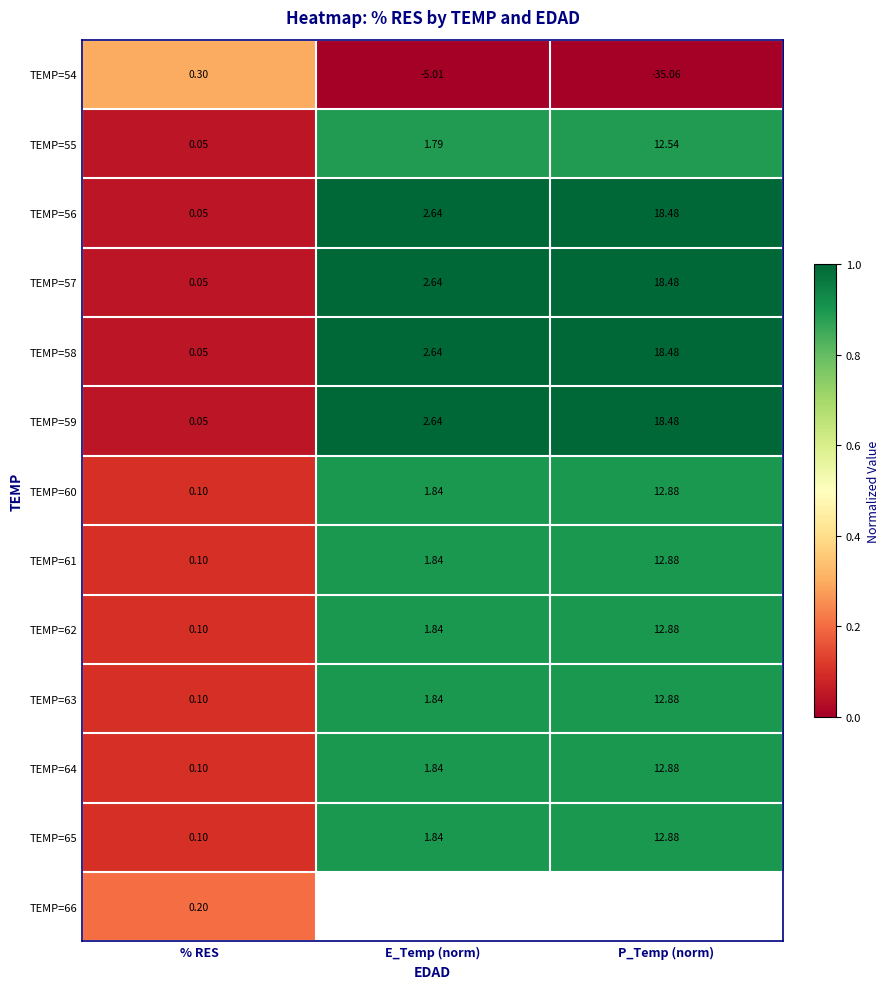

At how many categories does at least one series exceed 0?

3